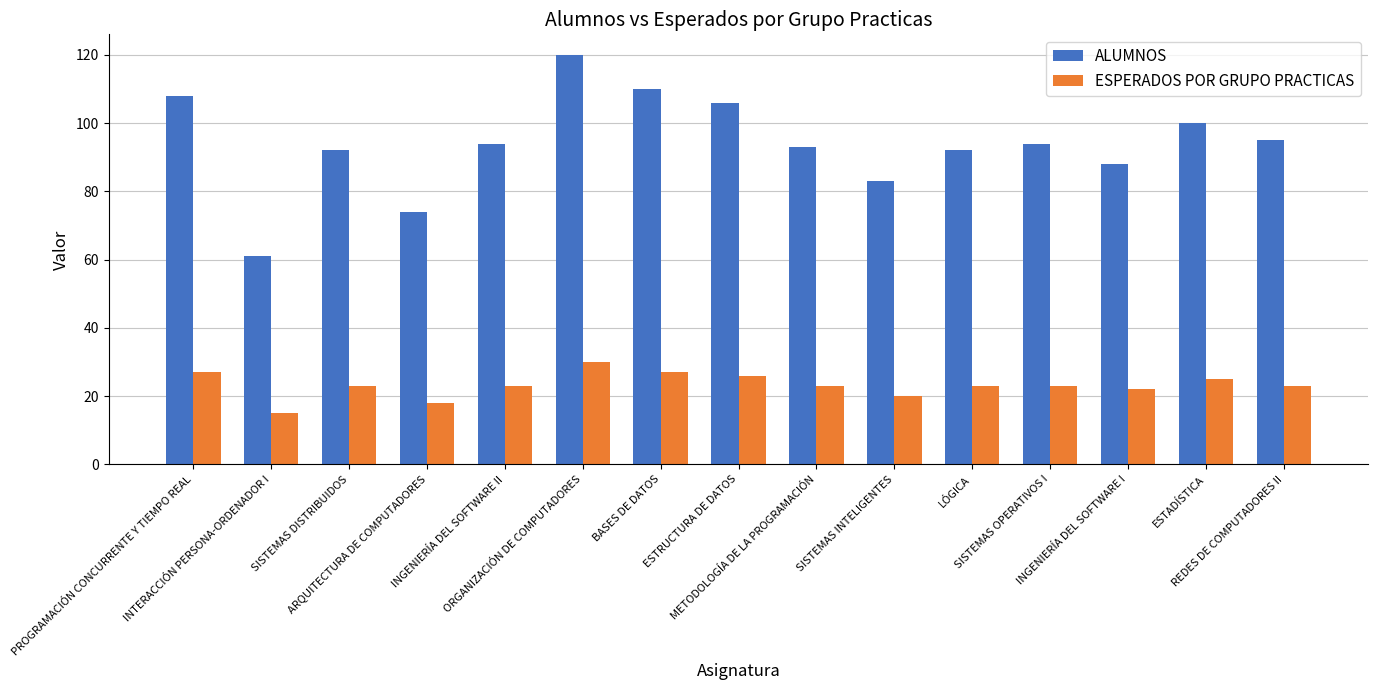

Which series changed the most between METODOLOGÍA DE LA PROGRAMACIÓN and SISTEMAS INTELIGENTES?

ALUMNOS